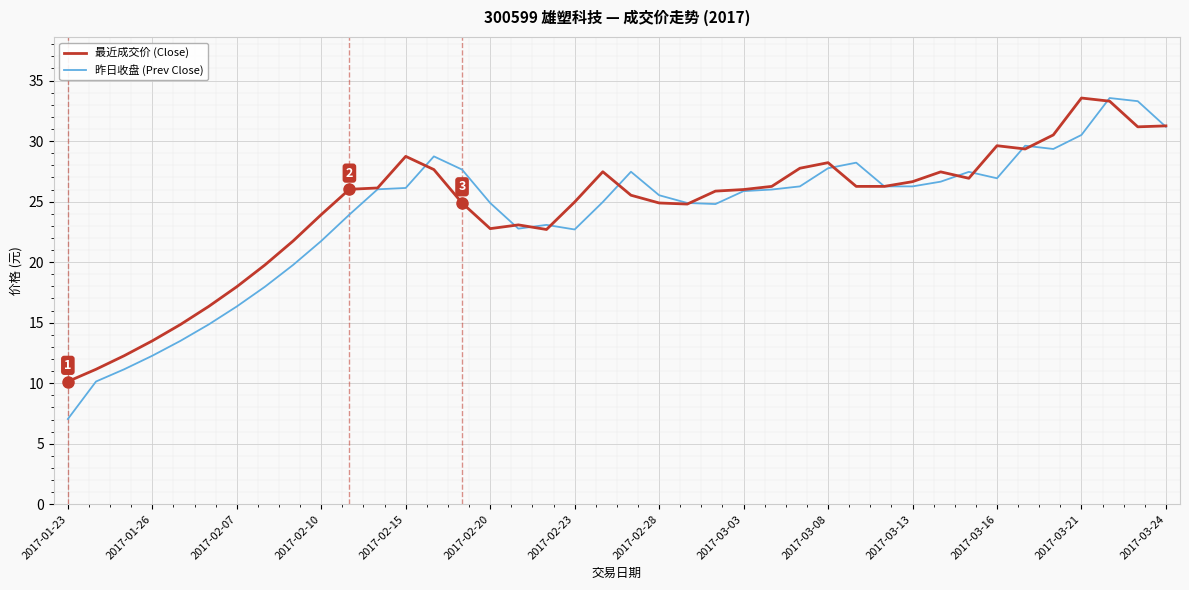

Which series has the largest range (max minus min)?

昨日收盘 (Prev Close)